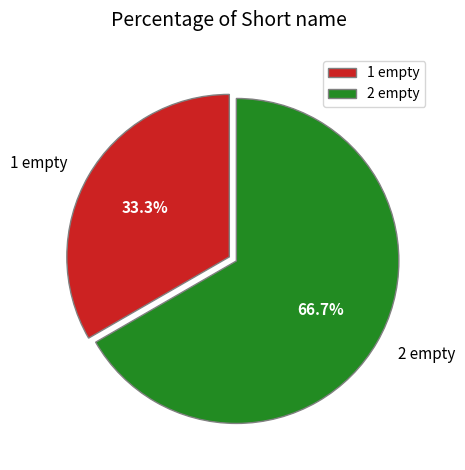

Which slice represents more than half of the pie?

2 empty